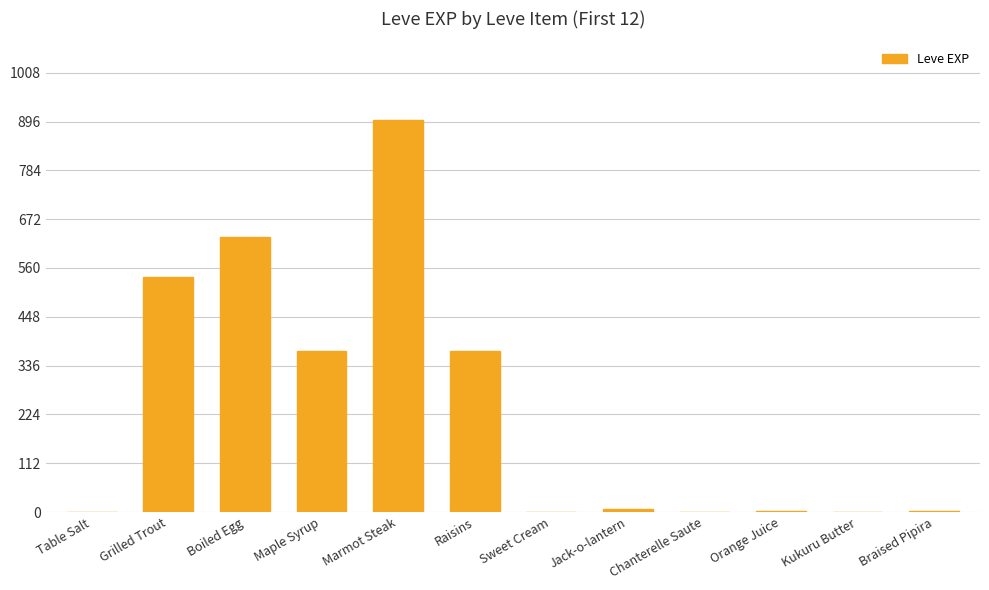

True or false: the data shows 540 at Grilled Trout.

True